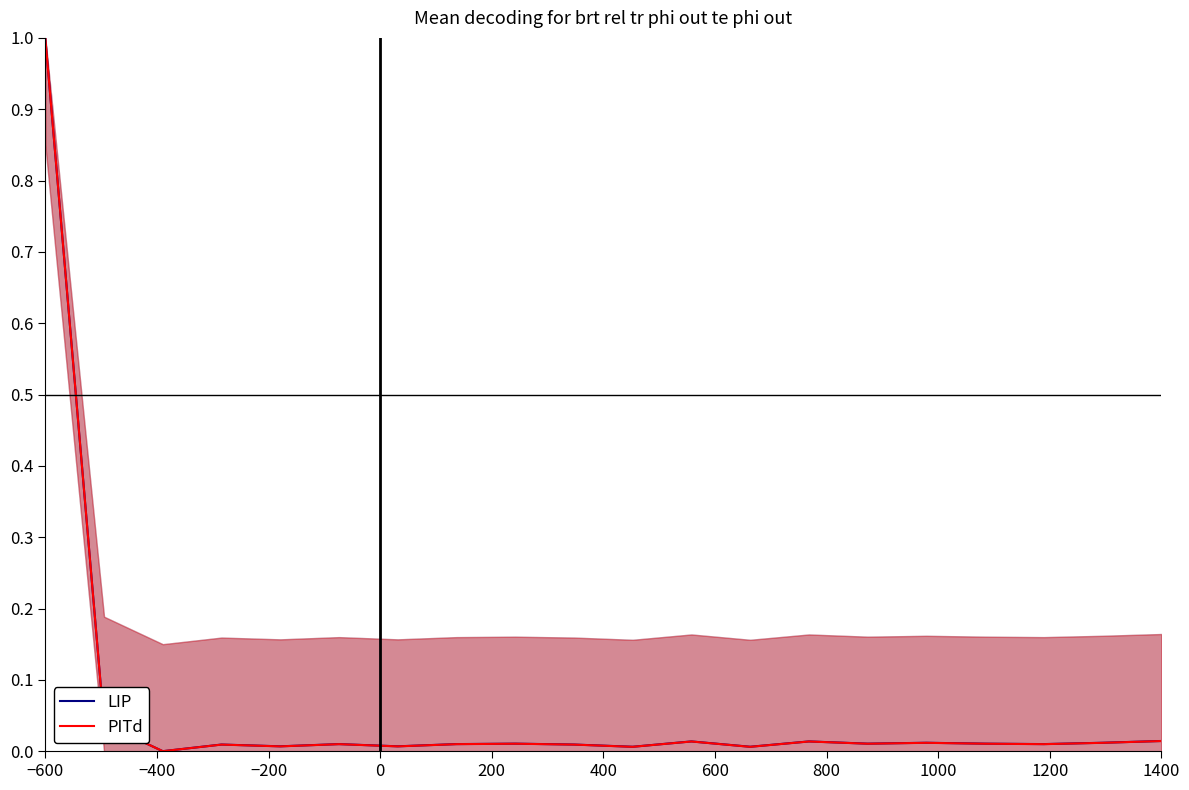

Reading right to left, transcribe all the data shown in this chart.

LIP: 0.0	0.0	0.0	0.0	0.0	0.0	0.0	0.0	0.0	0.0	0.0	0.0	0.0	0.0	0.0	0.0	0.0	0.0	0.0	1.0
PITd: 0.0	0.0	0.0	0.0	0.0	0.0	0.0	0.0	0.0	0.0	0.0	0.0	0.0	0.0	0.0	0.0	0.0	0.0	0.0	1.0